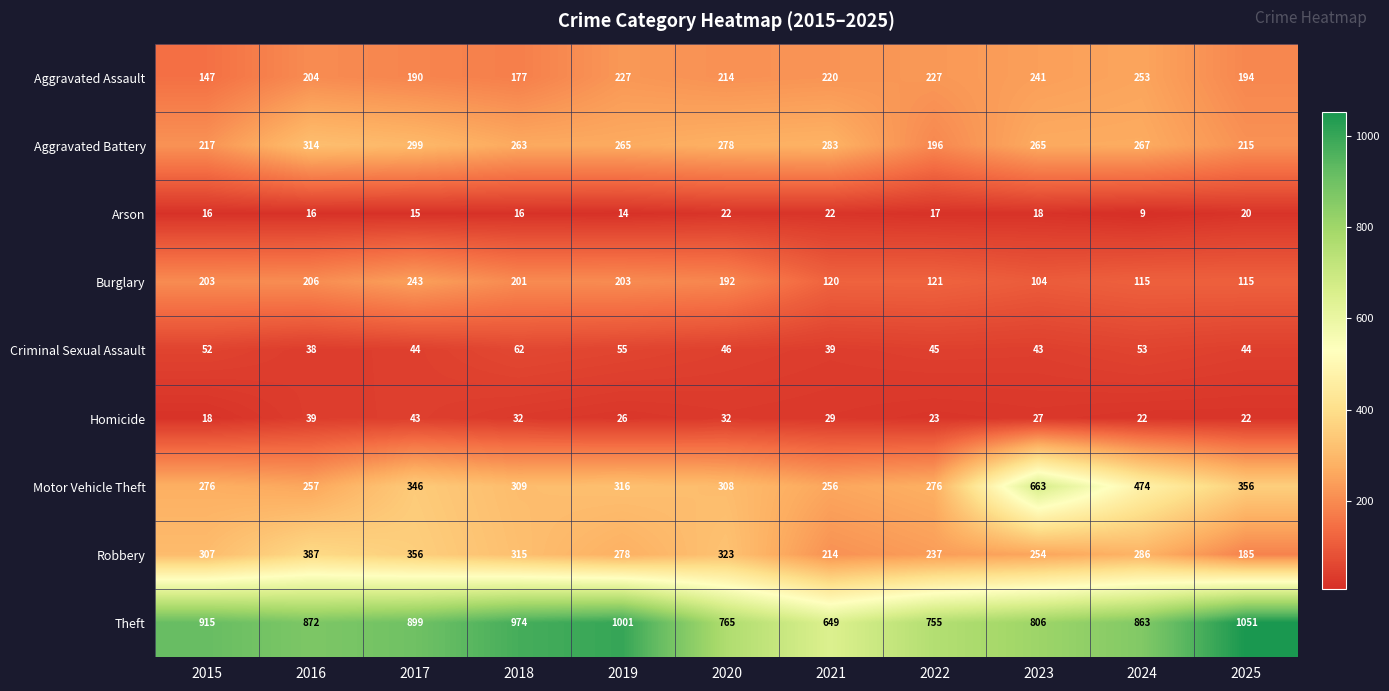

The Homicide series shows 14 at 2024. True or false?

False